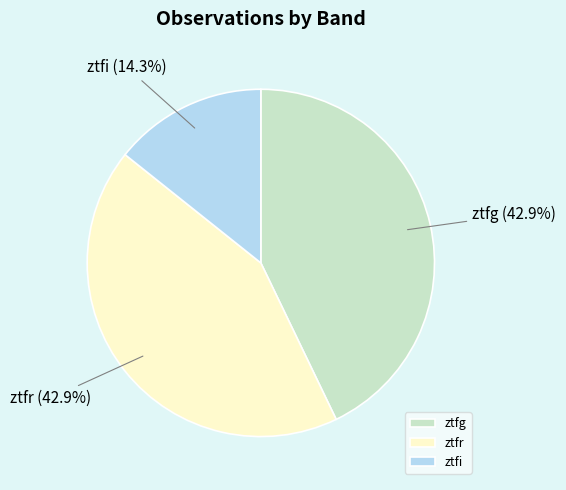

Does ztfg represent more than half of the total?

No